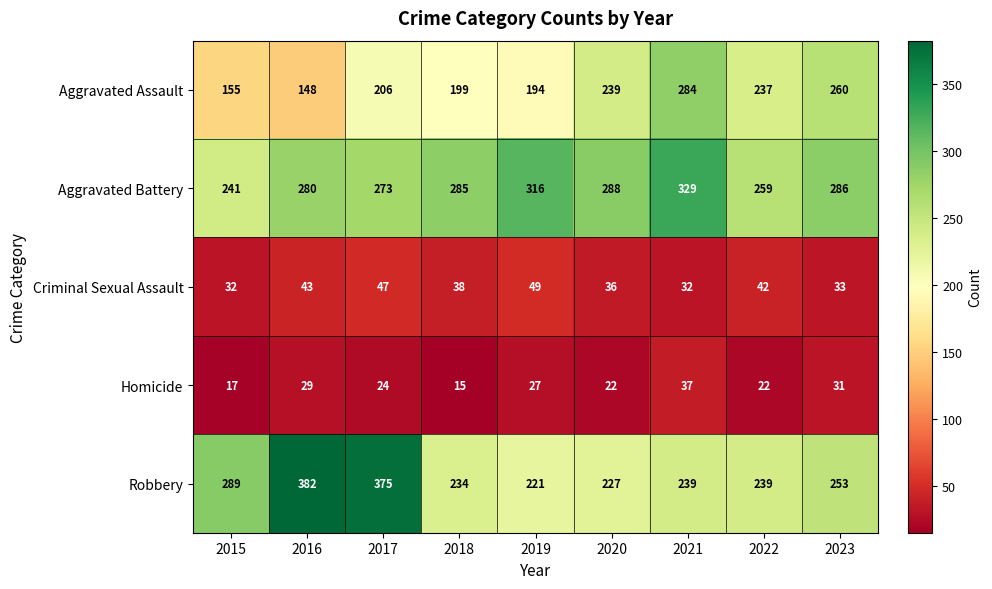

At which category is the sum across all series the highest?

2017